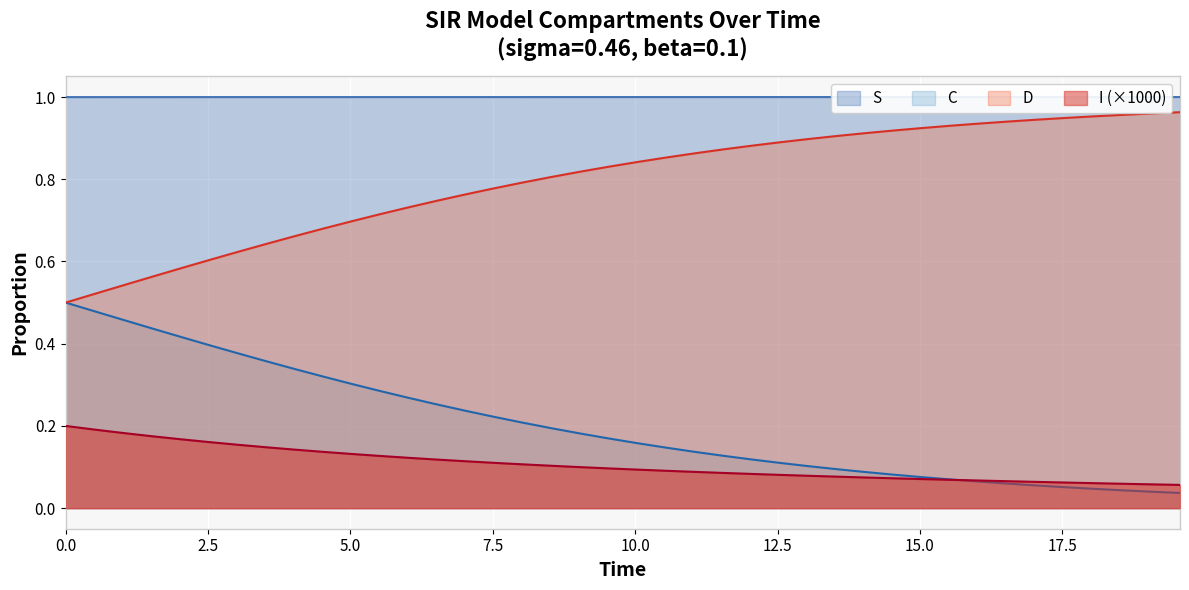

True or false: D and I (×1000) cross at least once.

False